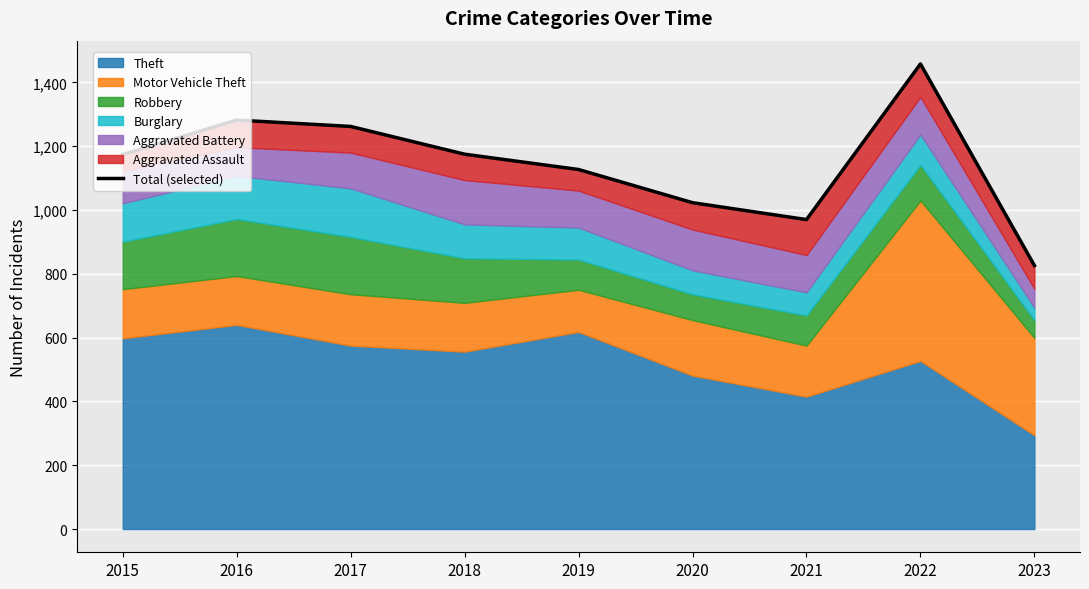

Reading left to right, extract all data points from this chart.

1174	1282	1262	1175	1127	1023	970	1458	826